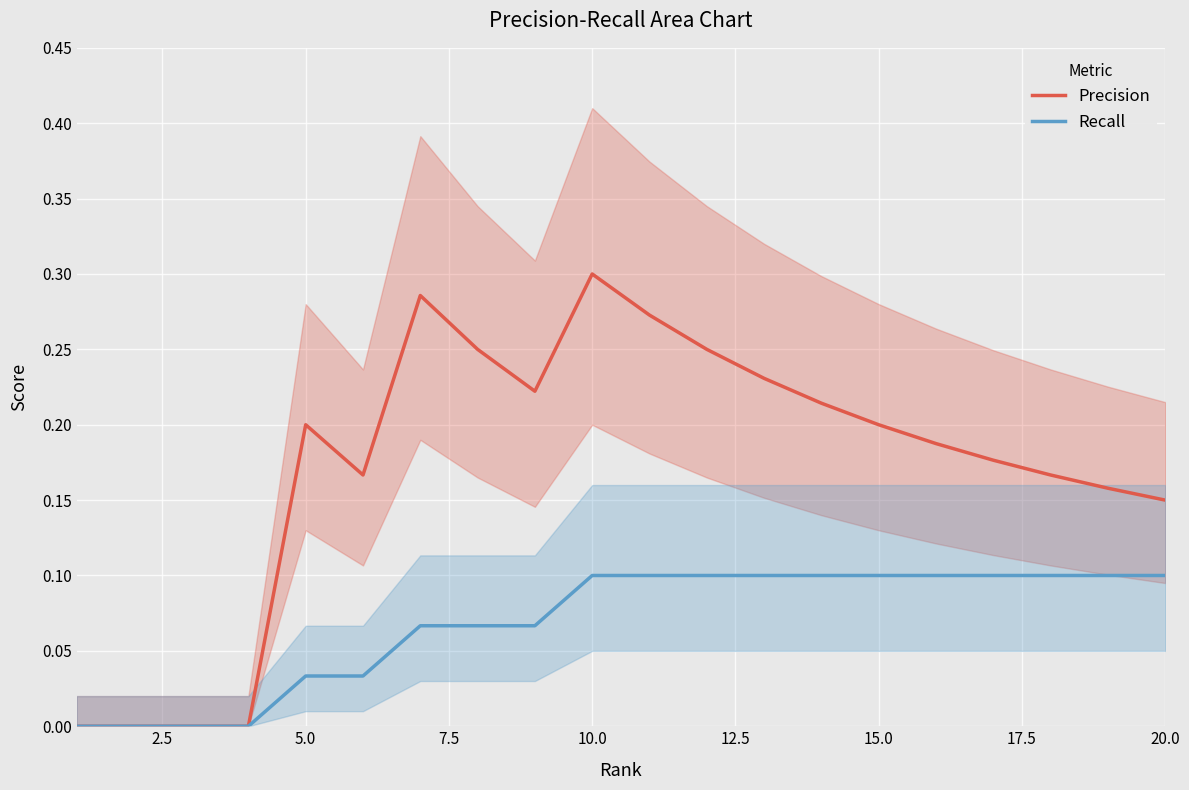

The value of Recall at 20.0 is 0.0. True or false?

False